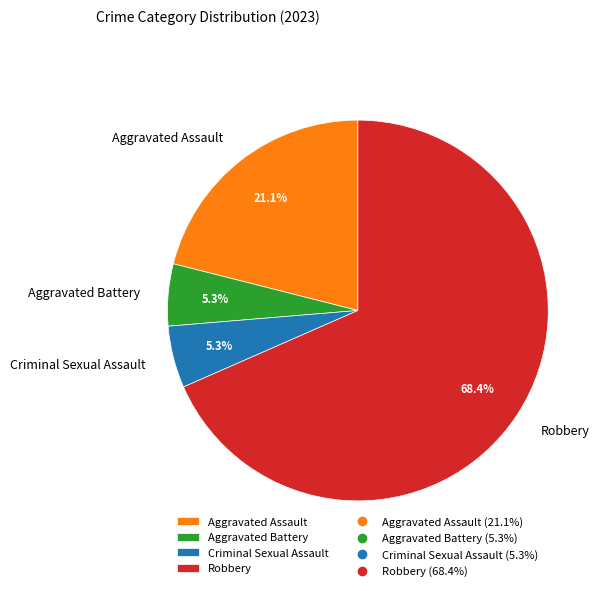

Which category has the biggest portion of the pie?

Robbery